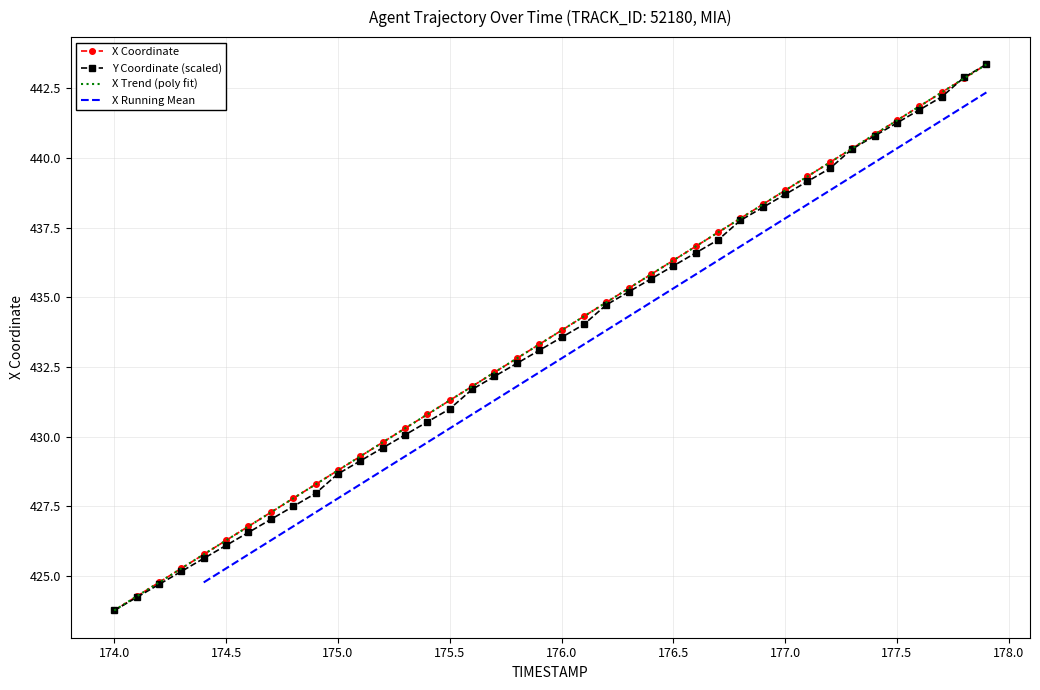

What is the highest value of the Y Coordinate (scaled) series?

443.4